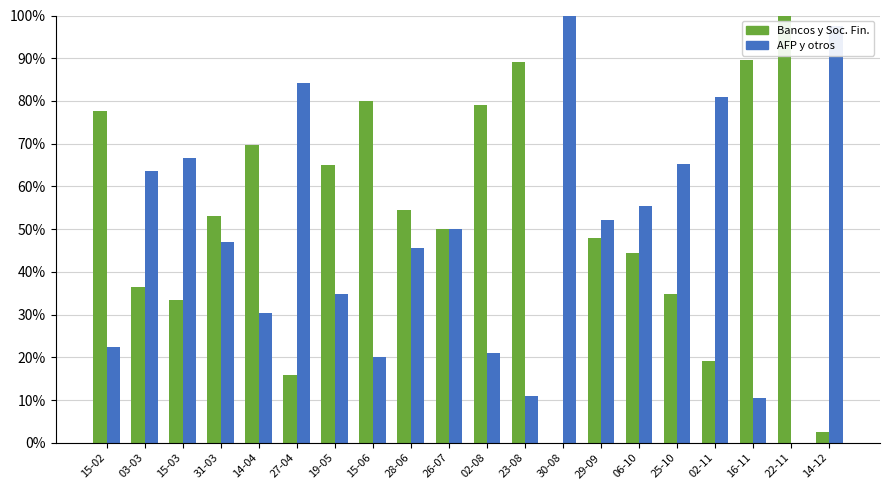

How many groups of bars are there?

20